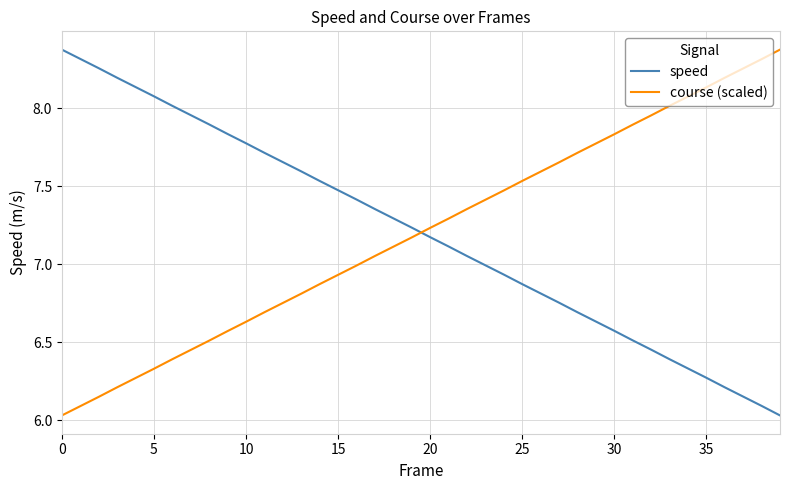

What is the difference between the maximum and minimum values in the course (scaled) series?

2.3